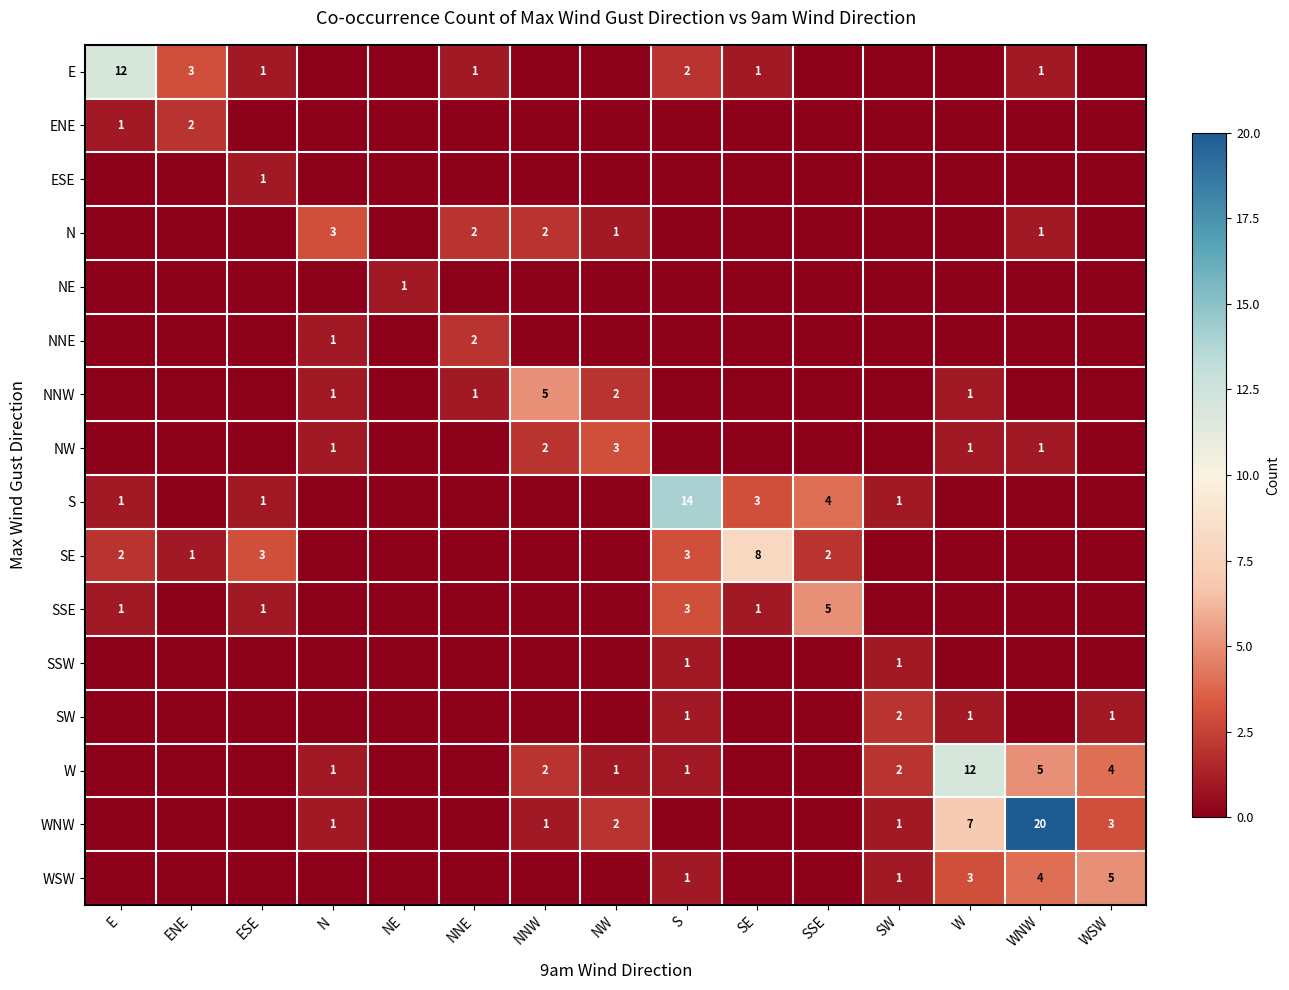

True or false: NW has a value of 2 at W.

False